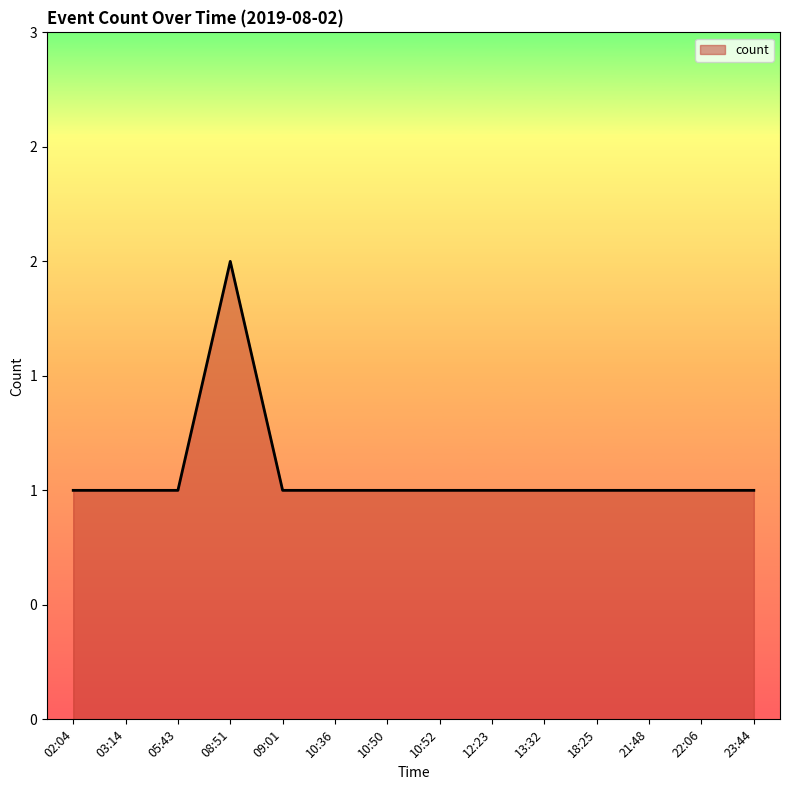

At which label is the value closest to 1?

02:04